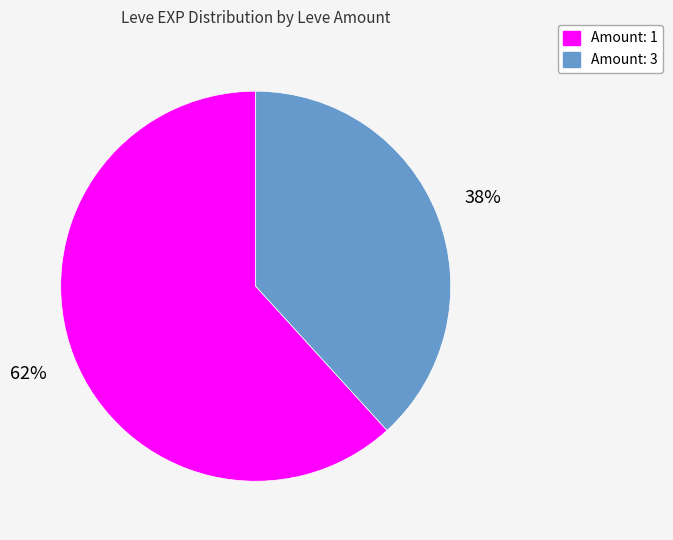

To the nearest percent, what is the difference between the largest and smallest slice percentages?

24%